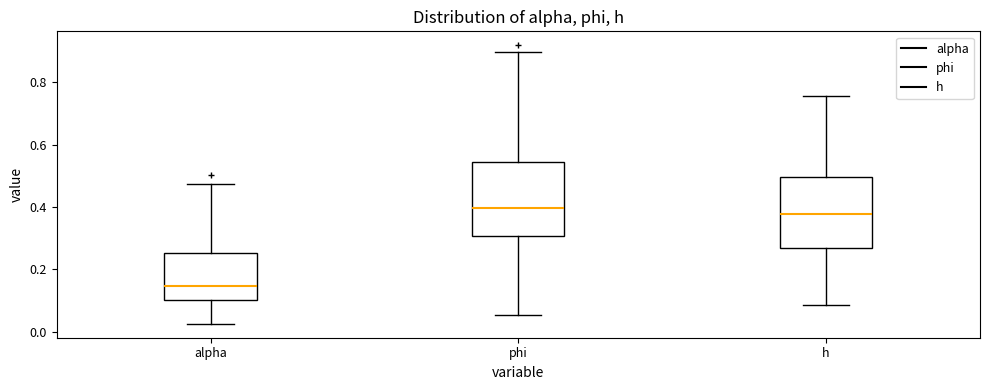

Reading left to right, read every box against the y-axis: the position of its median line, the range the box covers, and the ends of its whiskers. The values are not printed on the chart, so give them approximately, as read against the axis.

alpha: median 0.14, box 0.10 to 0.26, whiskers 0.02 to 0.48
phi: median 0.40, box 0.30 to 0.54, whiskers 0.06 to 0.90
h: median 0.38, box 0.26 to 0.50, whiskers 0.08 to 0.76